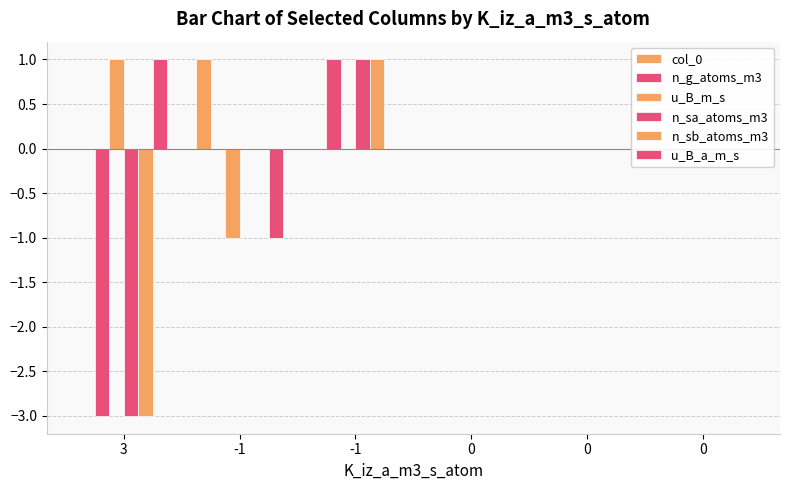

What is the smallest value displayed?

-3